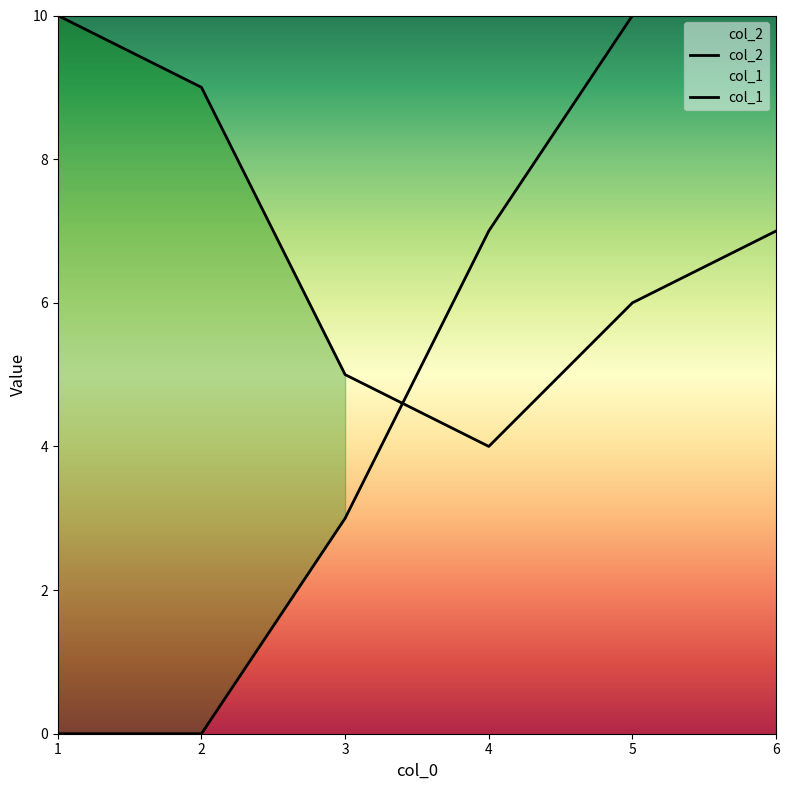

Between 1 and 6, which series saw the biggest shift?

col_1